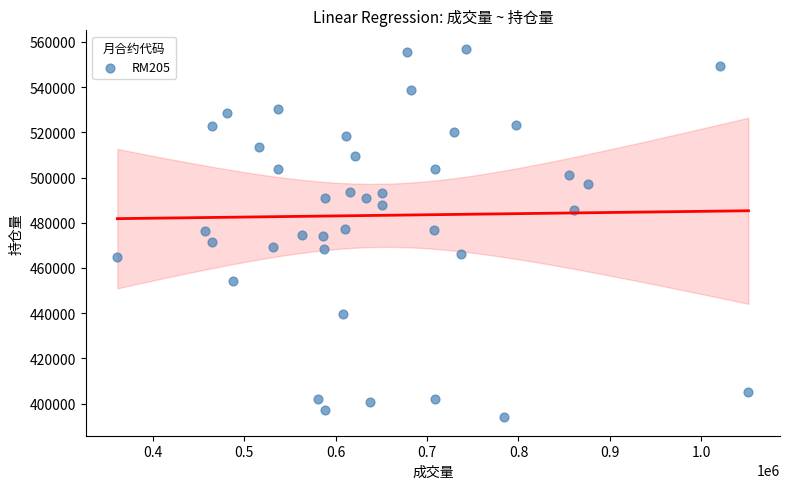

What is the range of X values (max minus min)?

690748